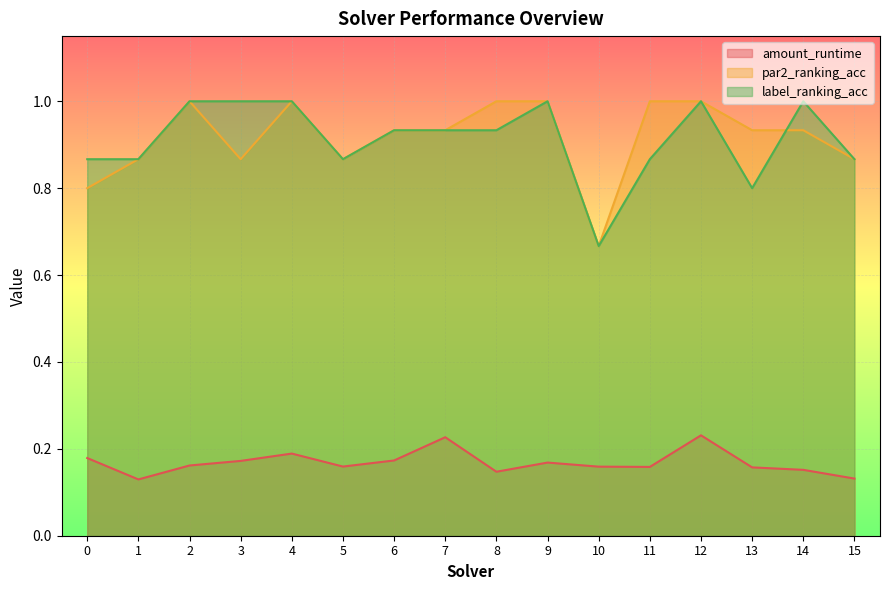

Is it true that amount_runtime equals 0.2 at 8?

False